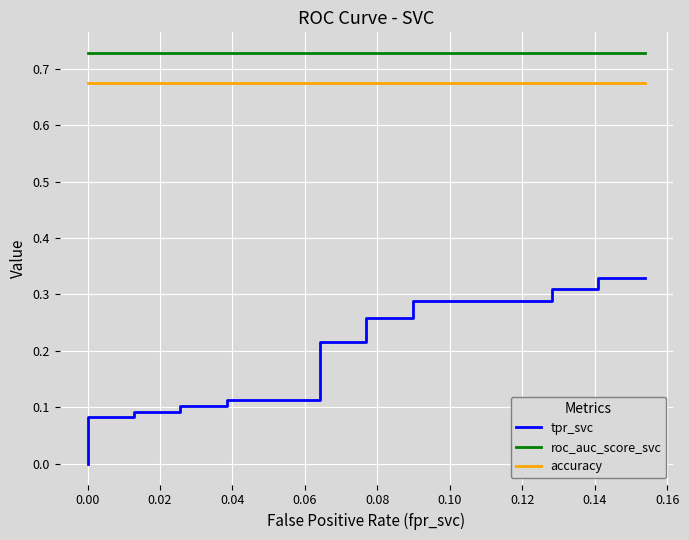

Which series has the largest range (max minus min)?

tpr_svc